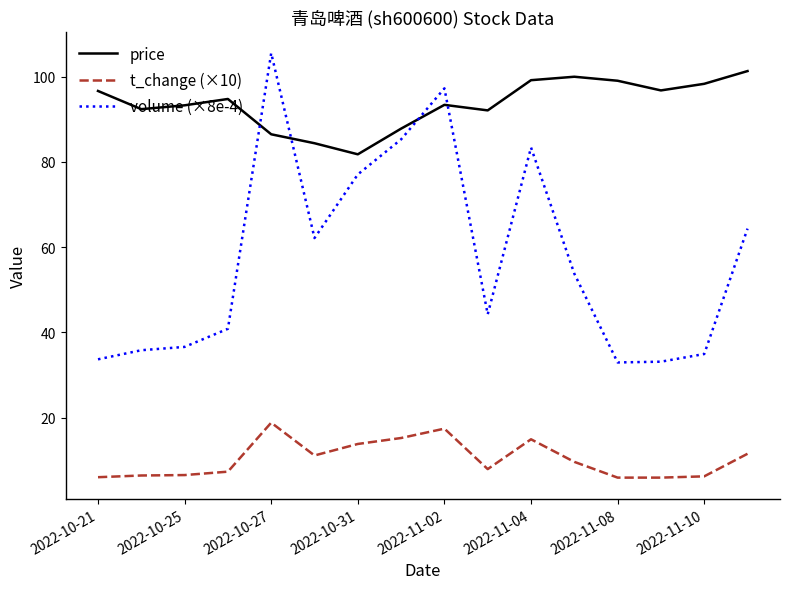

Which series has the largest total across all categories?

price